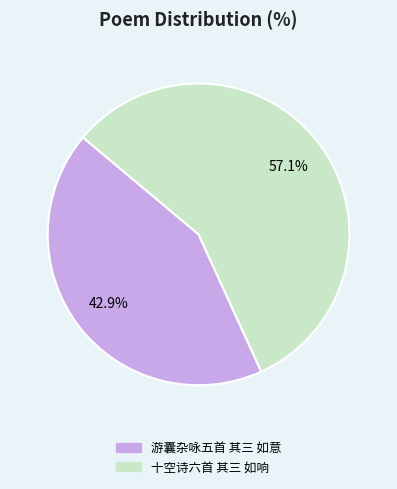

Is there any slice that represents more than half of the pie?

Yes